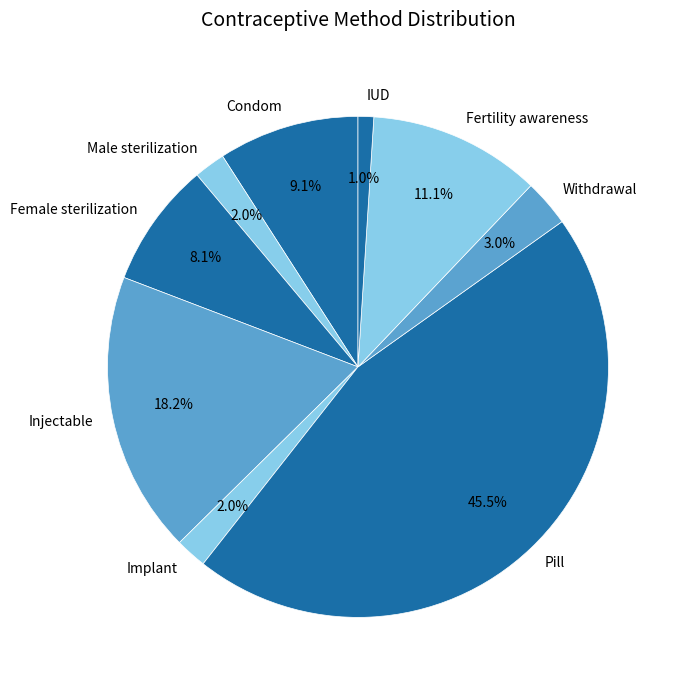

How many segments does this pie chart have?

9